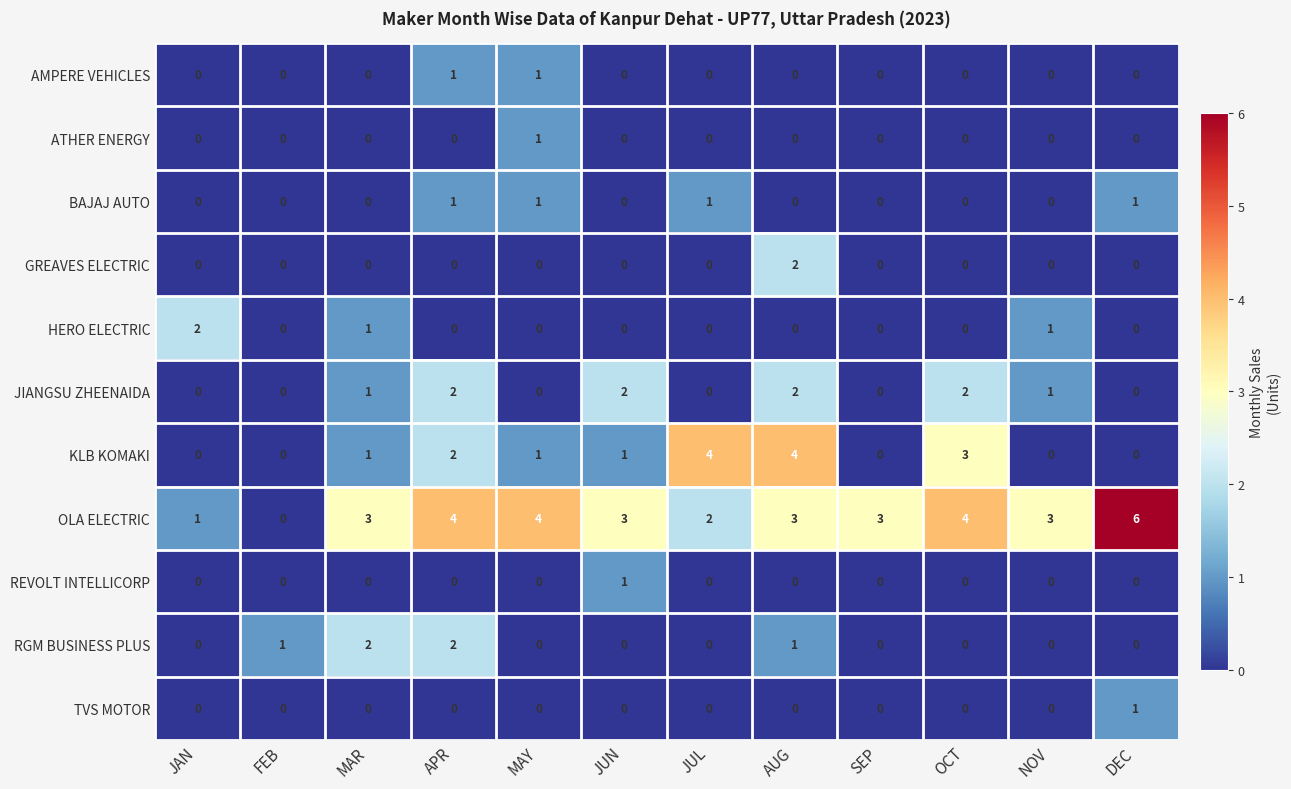

How many RGM BUSINESS PLUS values are between 0 and 1?

10